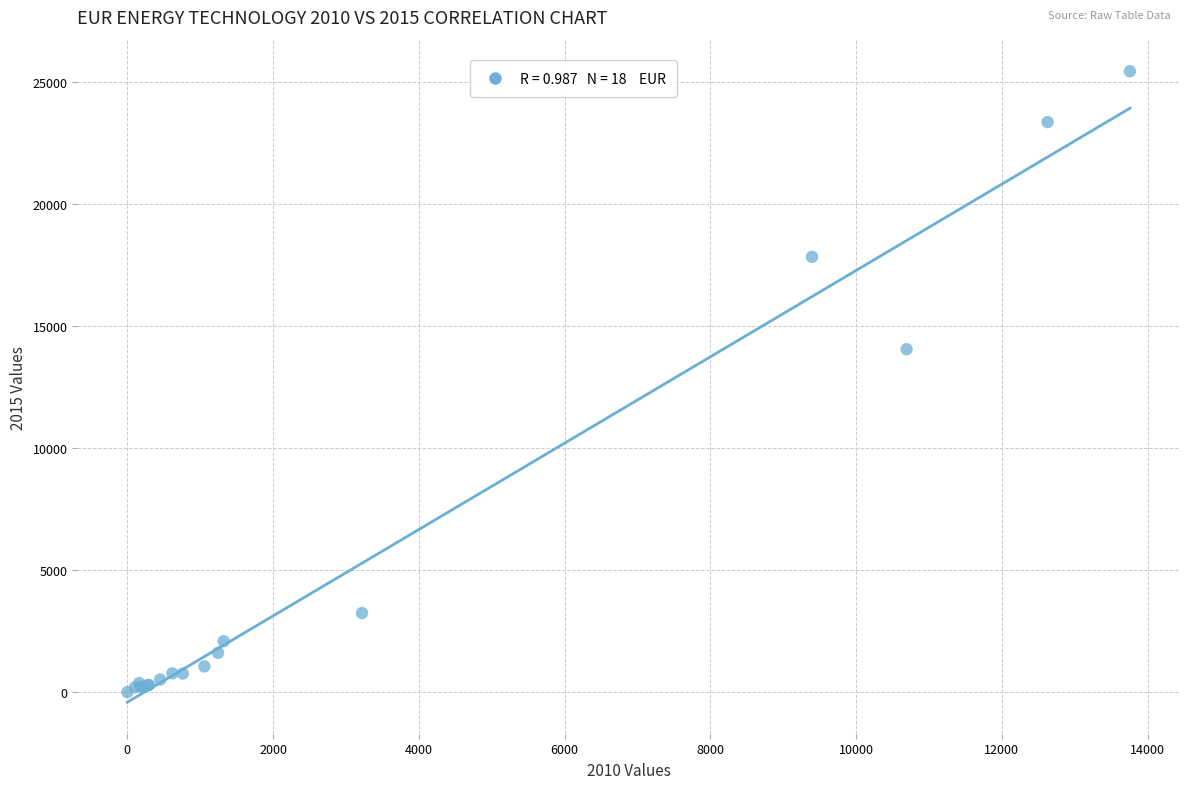

What Y value in the scatter plot is closest to 12726?

14058.5